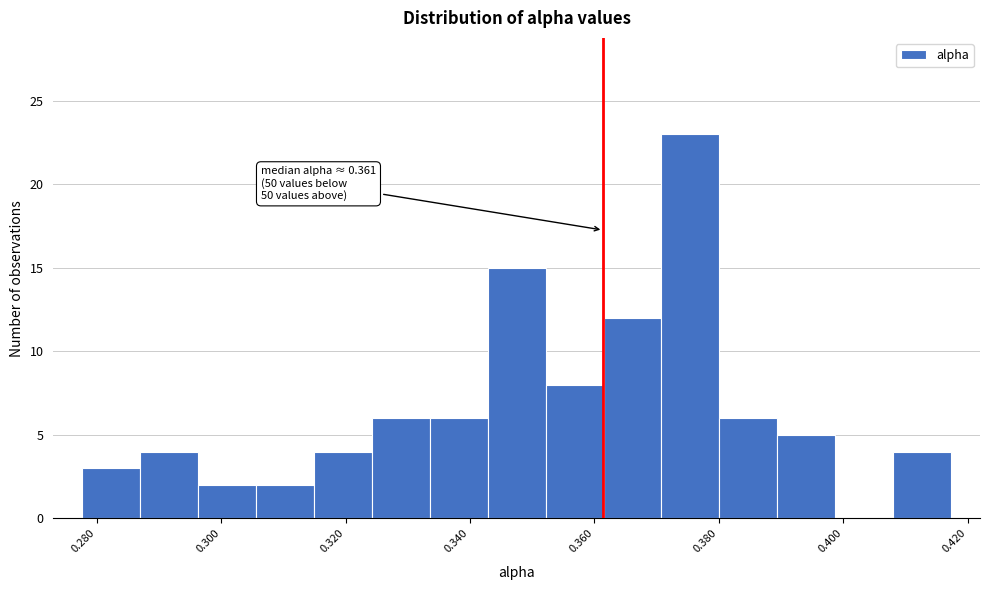

Which range on the x-axis has the tallest bar?

0.370 to 0.380